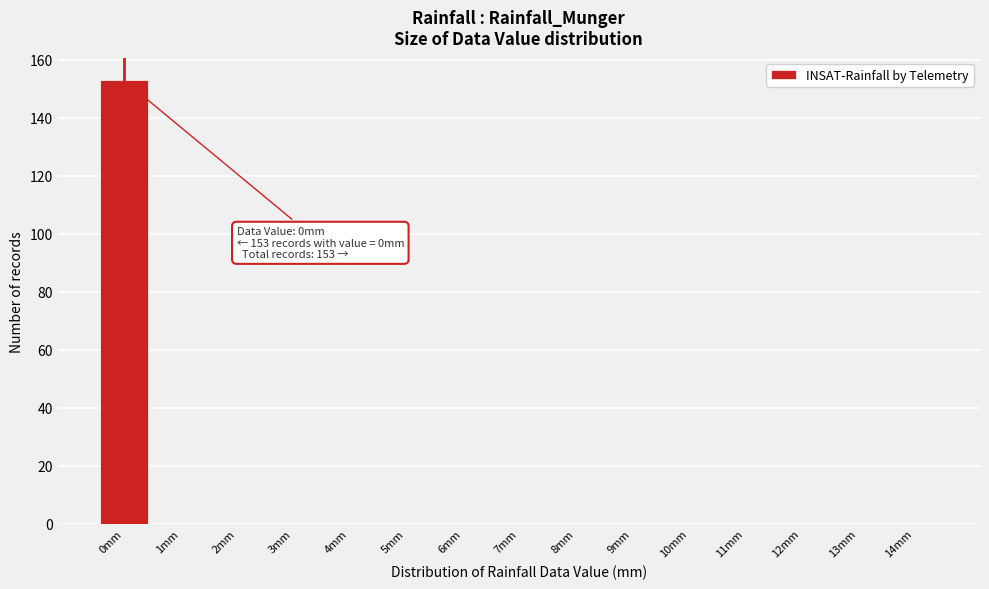

Which range on the x-axis has the tallest bar?

-0.5 to 0.5